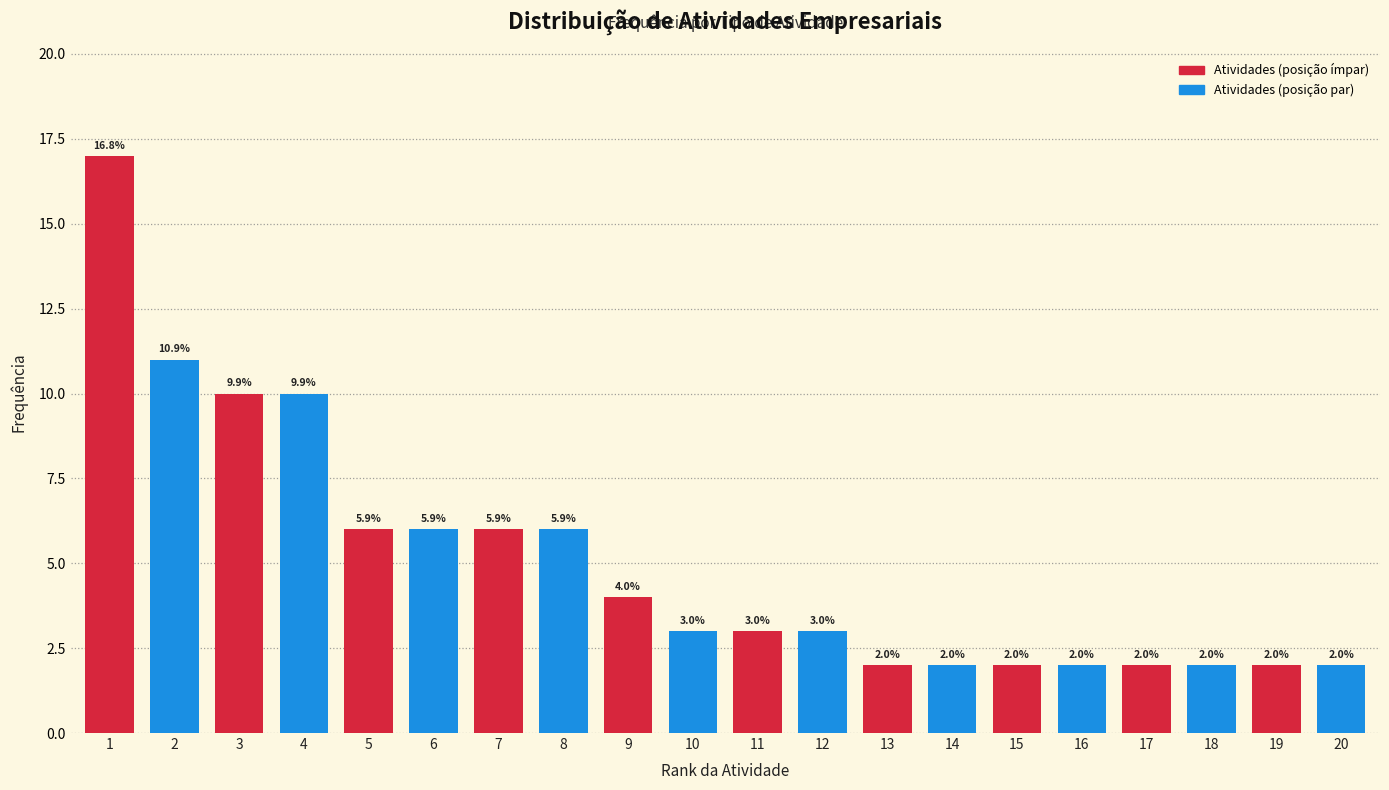

Reading left to right, list all the values displayed in this chart.

17	11	10	10	6	6	6	6	4	3	3	3	2	2	2	2	2	2	2	2